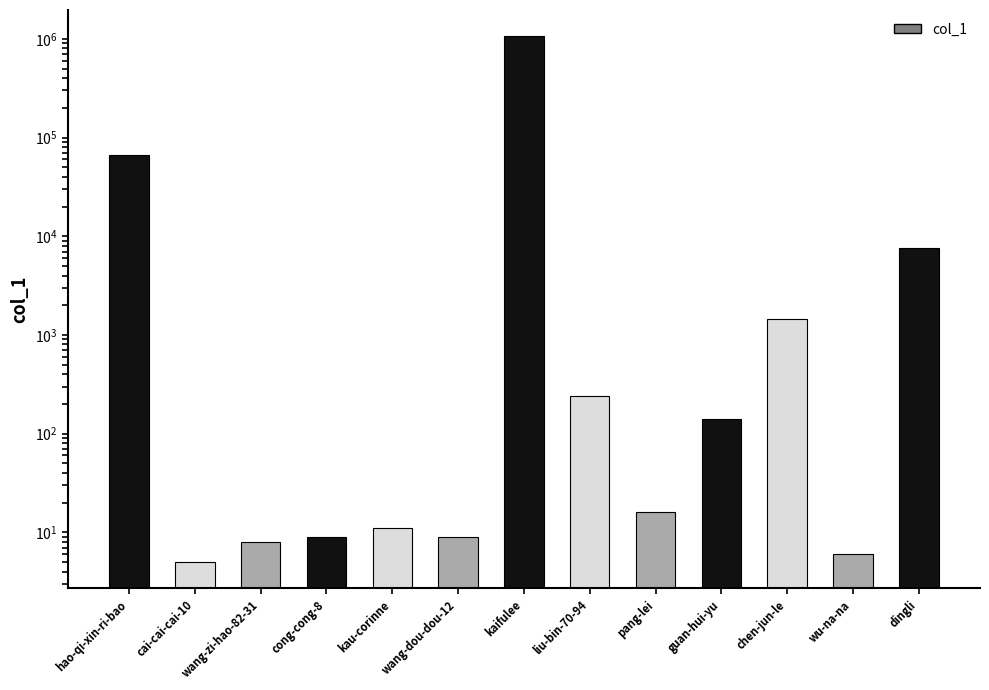

Is it true that the value at wang-zi-hao-82-31 is 2?

False